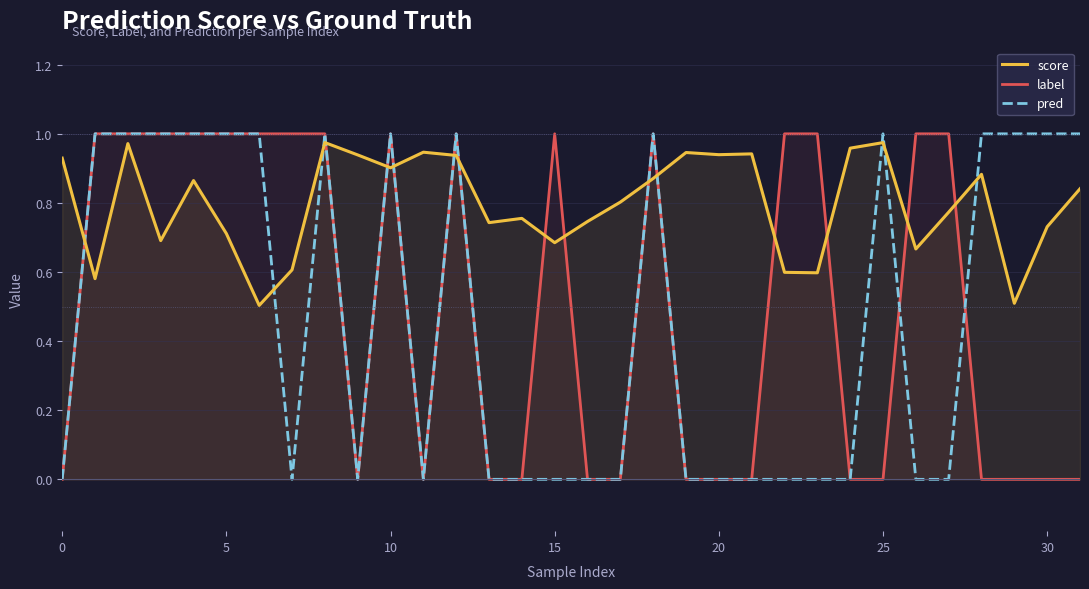

What are all the series names shown in the legend?

score, label, pred